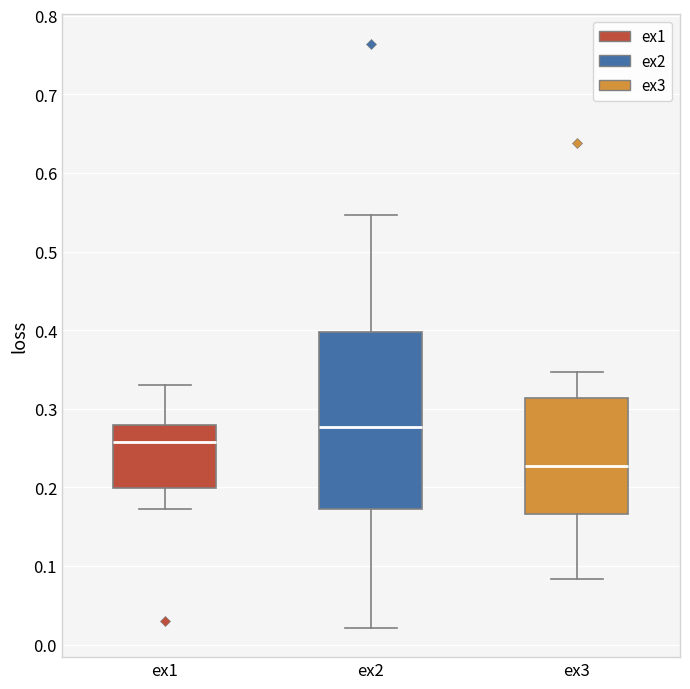

Reading left to right, read every box against the y-axis: the position of its median line, the range the box covers, and the ends of its whiskers. The values are not printed on the chart, so give them approximately, as read against the axis.

ex1: median 0.26, box 0.20 to 0.28, whiskers 0.17 to 0.33
ex2: median 0.28, box 0.17 to 0.40, whiskers 0.02 to 0.55
ex3: median 0.23, box 0.17 to 0.31, whiskers 0.08 to 0.35